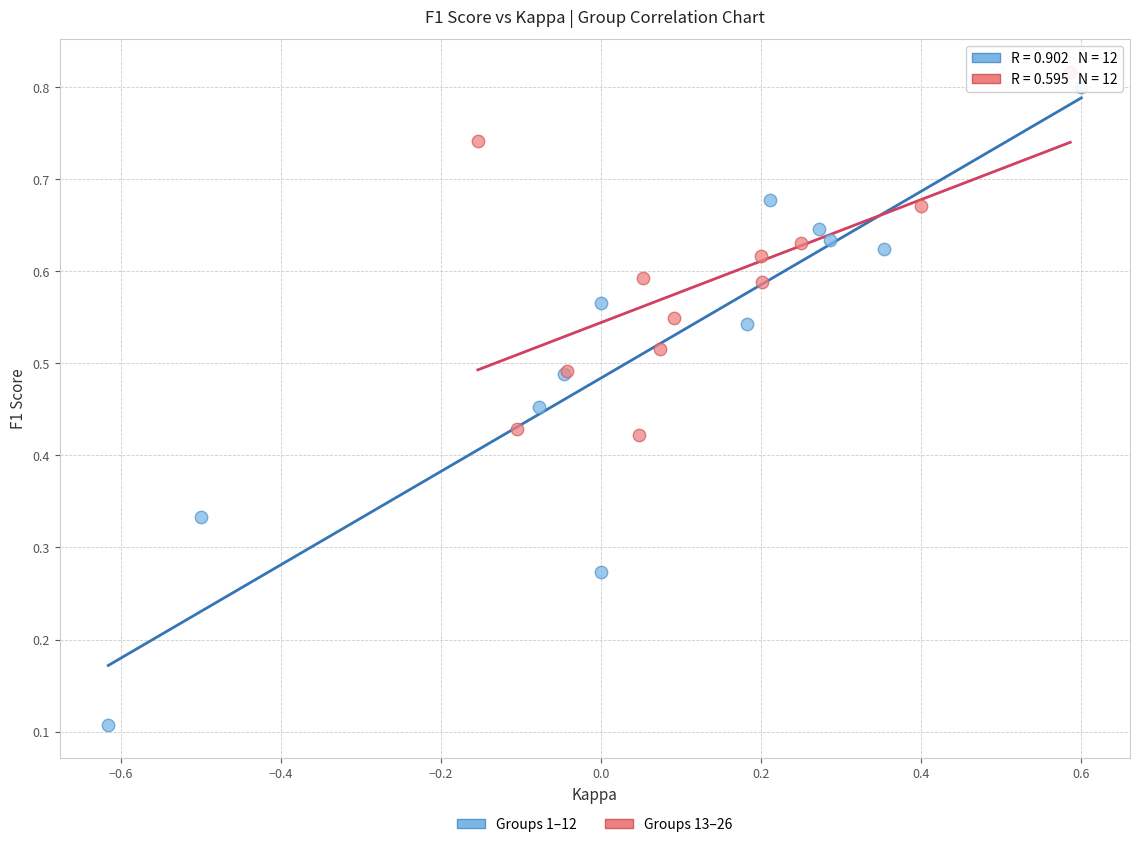

Which series reaches the minimum Y coordinate?

Groups 1–12